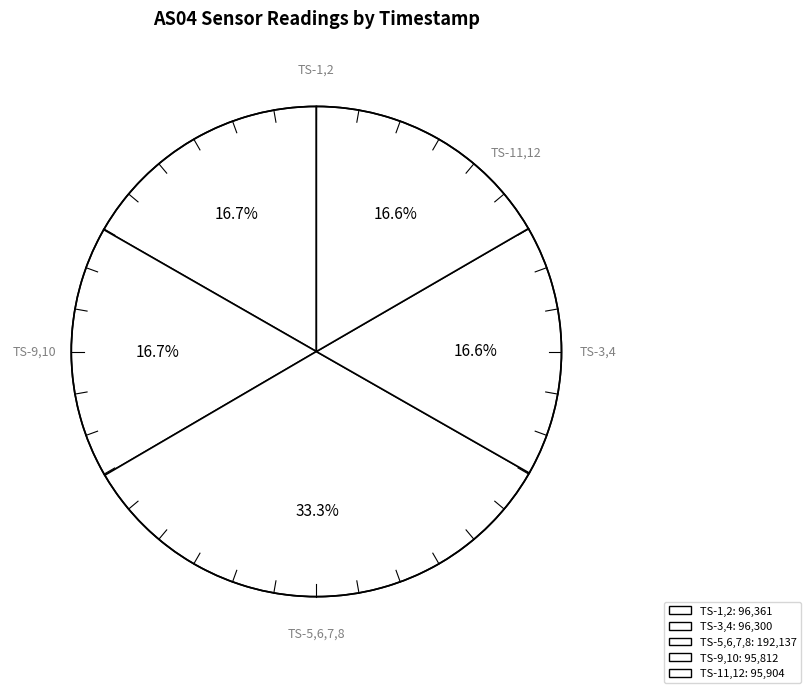

How many slices are in this pie chart?

5